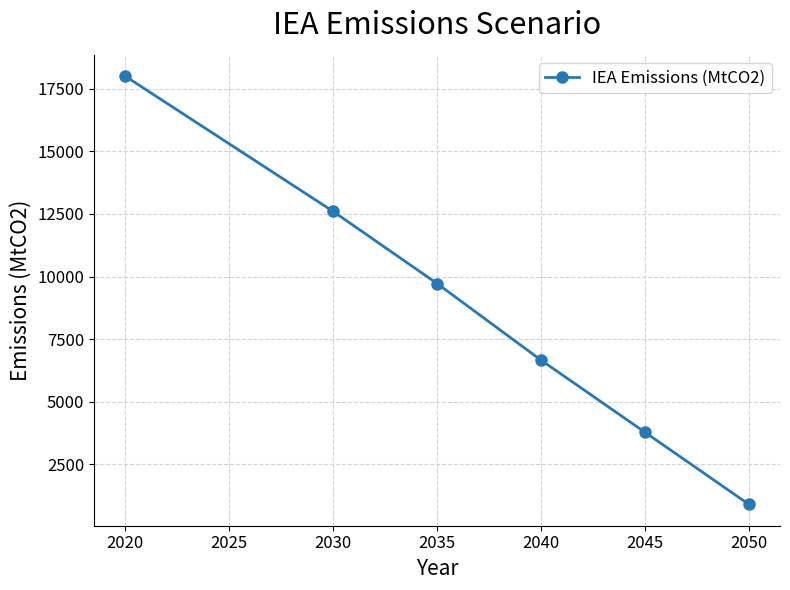

Between 2040 and 2035, which is larger?

2035